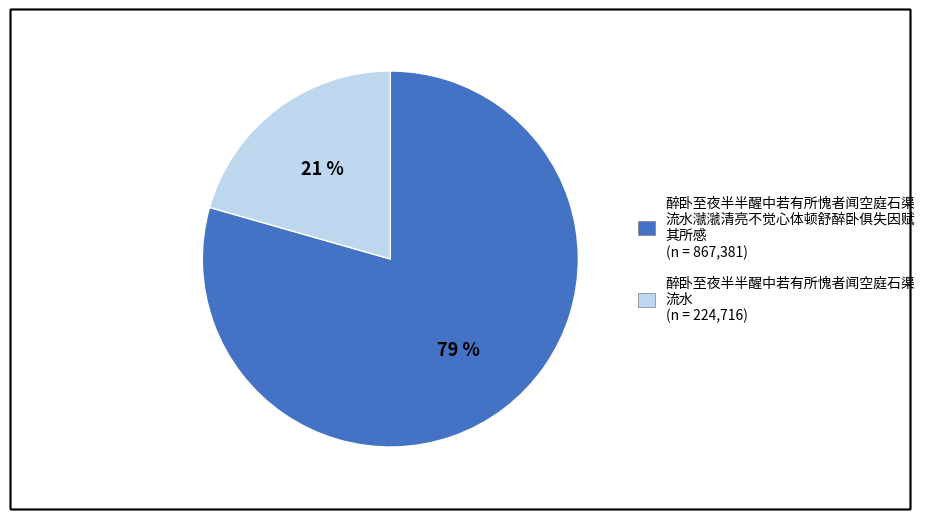

Is there any slice that represents more than half of the pie?

Yes